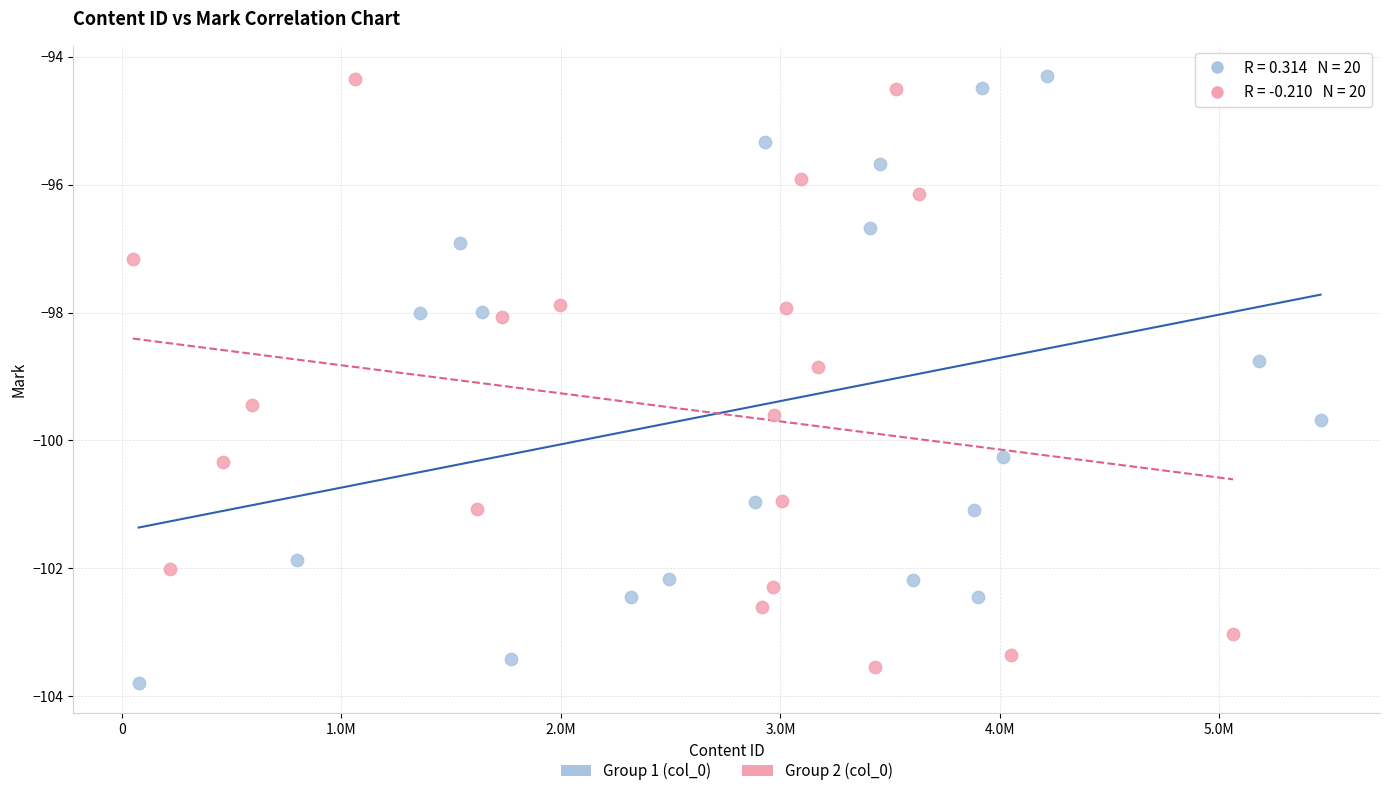

What are all the series names shown in the legend?

Group 1 (col_0), Group 2 (col_0)